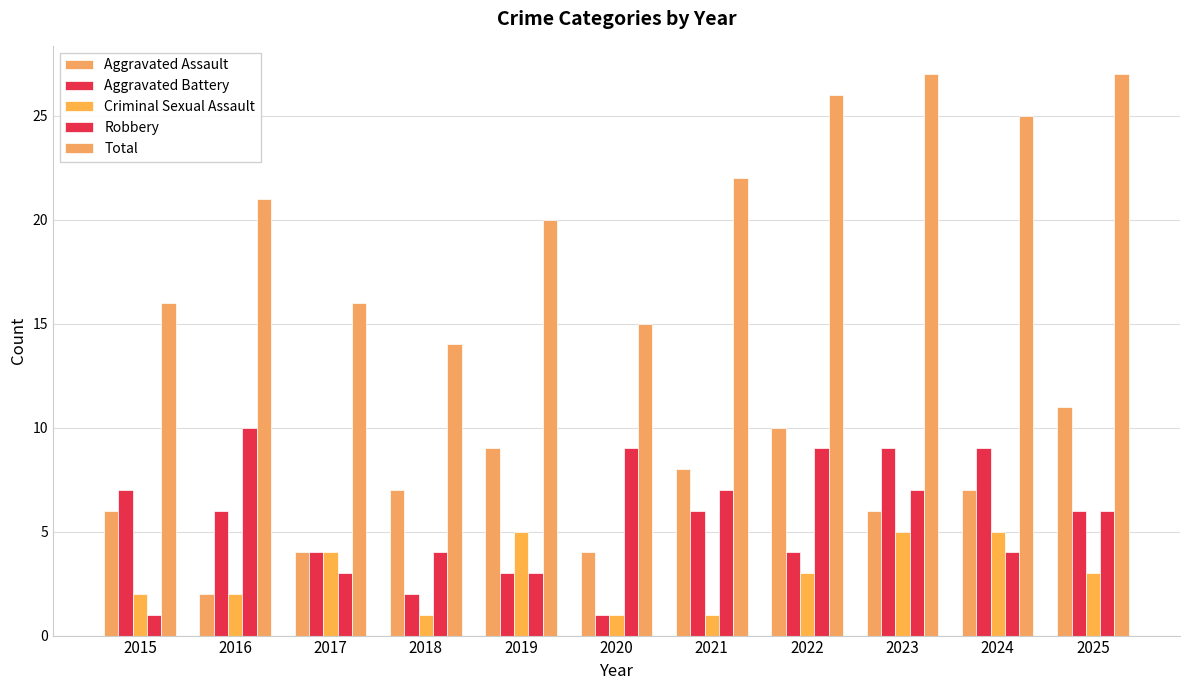

What is the maximum value for Aggravated Battery?

9